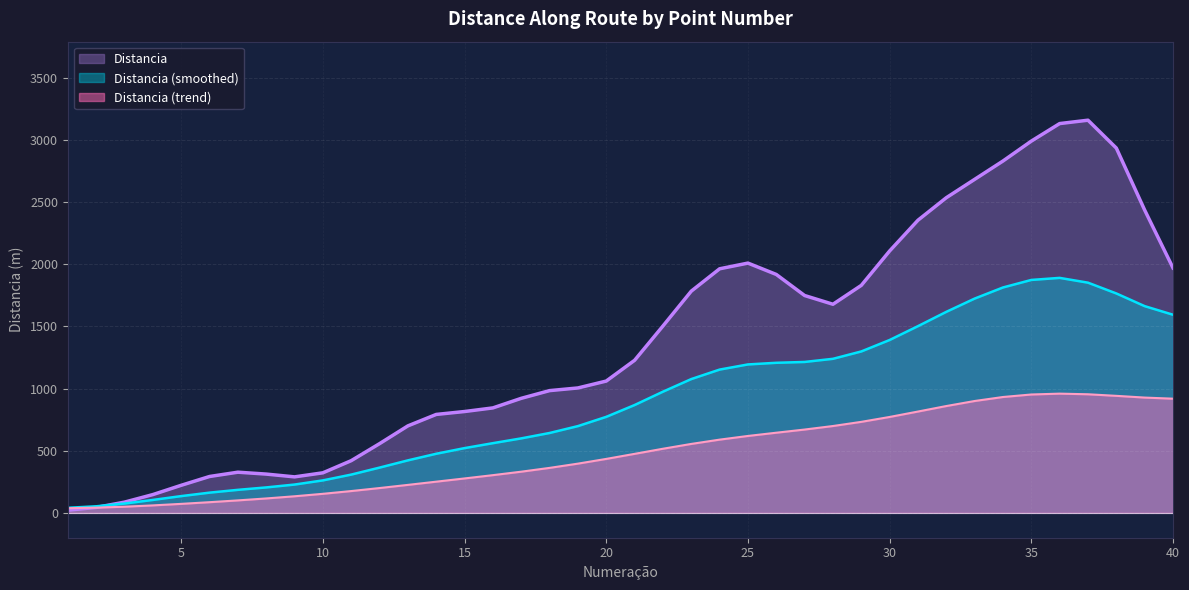

At which category does the chart reach its minimum across all series?

1